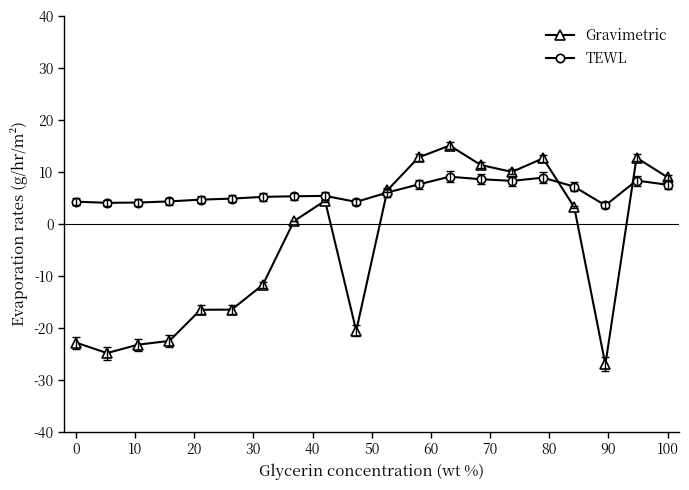

What is the value of the TEWL point at the 5th from the left?

4.7